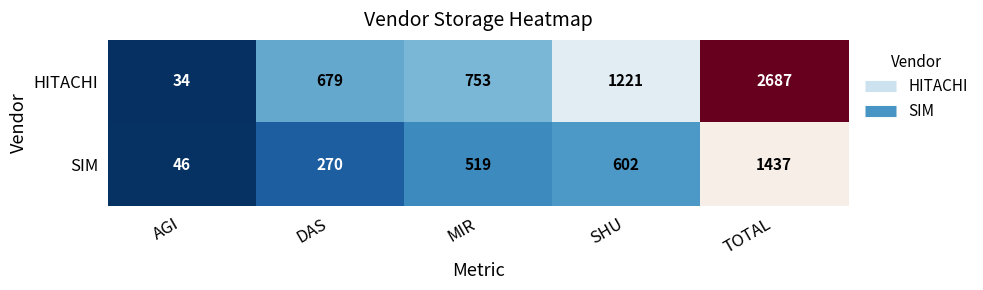

The SIM series shows 270 at DAS. True or false?

True